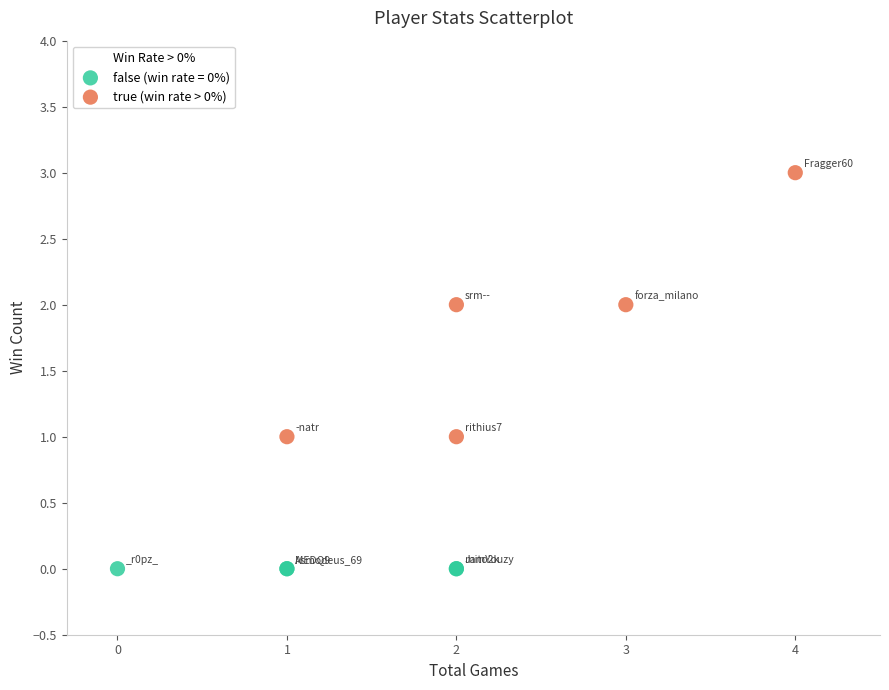

Which series reaches the minimum Y coordinate?

false (win rate = 0%)